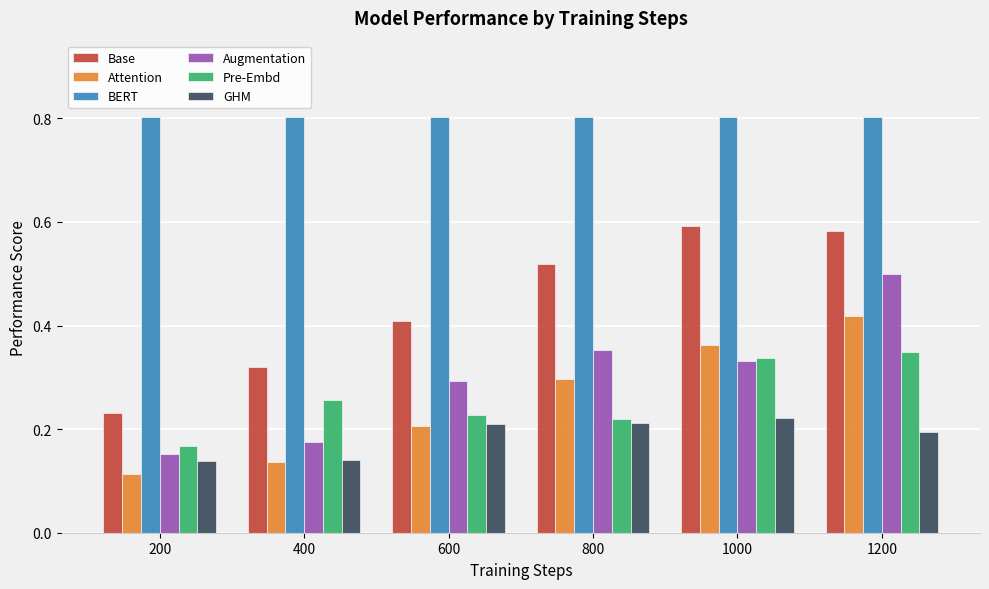

What is the total value across all series at 400?

1.8